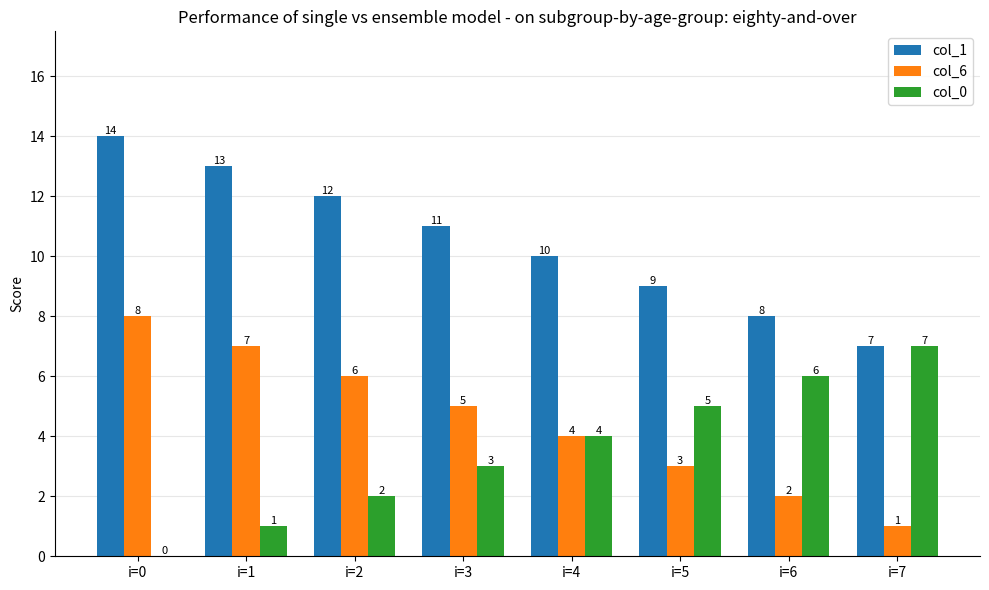

What is the sum of all col_0 values?

28